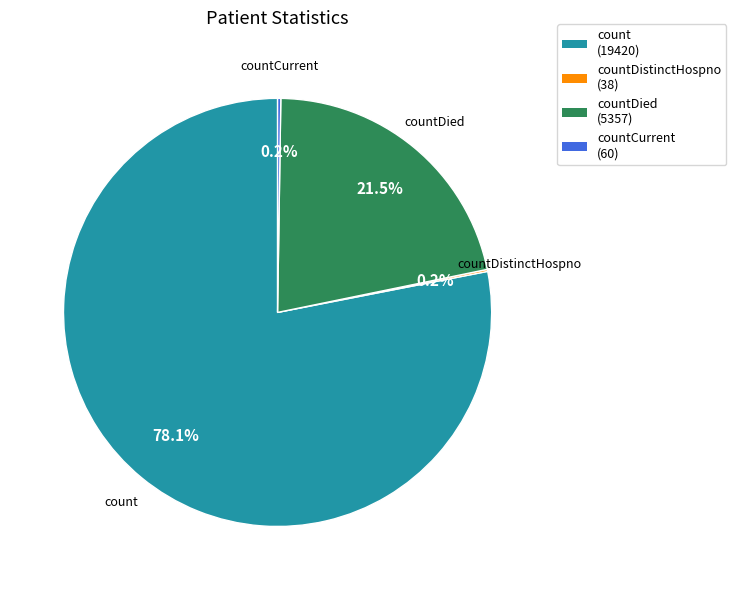

Is there a majority slice in this chart?

Yes